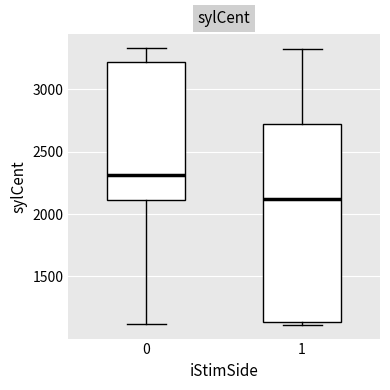

Reading left to right, read every box against the y-axis: the position of its median line, the range the box covers, and the ends of its whiskers. The values are not printed on the chart, so give them approximately, as read against the axis.

0: median 2300, box 2100 to 3200, whiskers 1100 to 3350
1: median 2100, box 1150 to 2700, whiskers 1100 to 3300